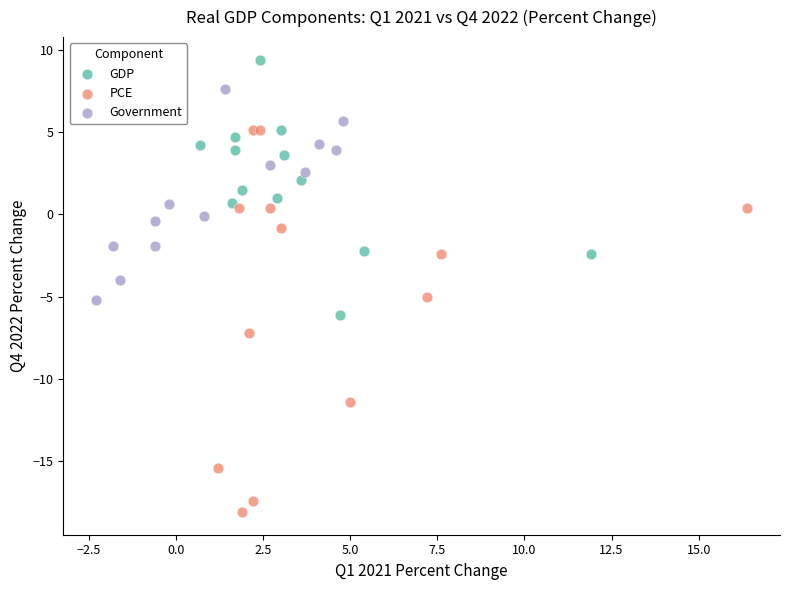

Which series has the widest spread of Y values?

PCE